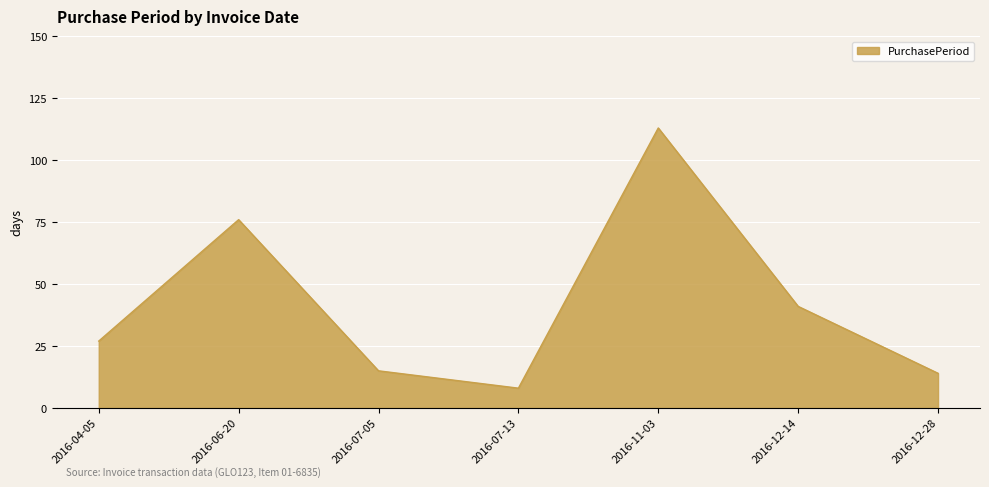

What is the ratio of the value at 2016-04-05 to the value at 2016-12-14?

0.7